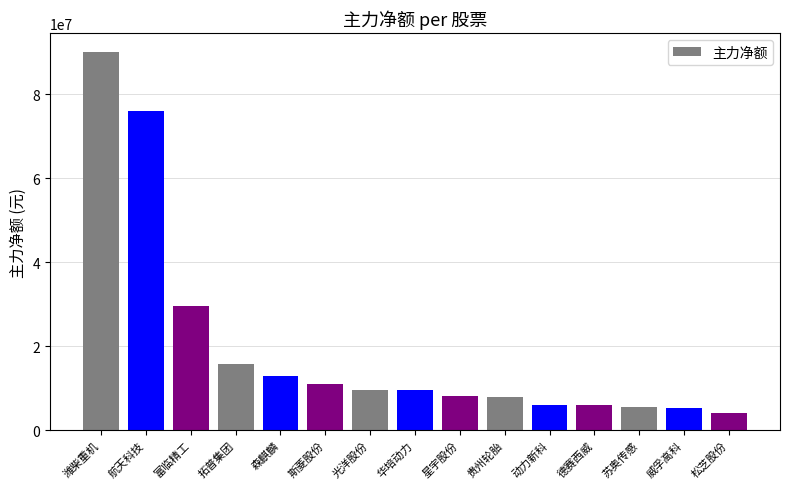

What is the label of the 13th bar from the left?

苏奥传感